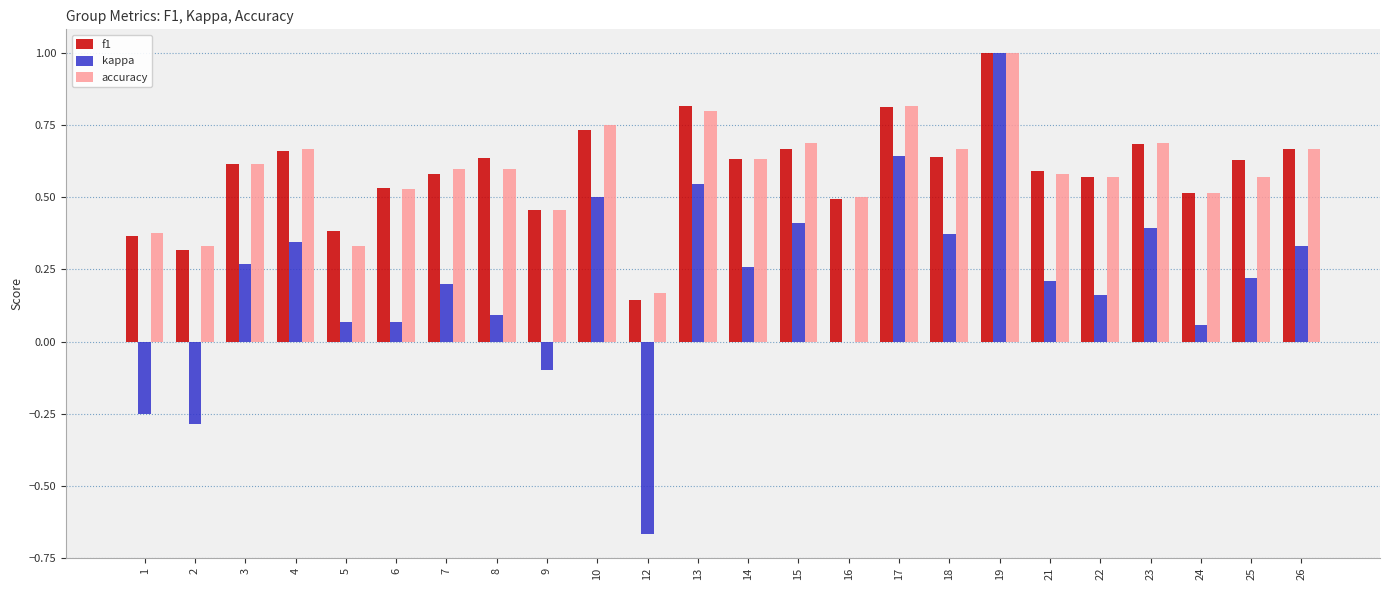

Is it true that f1 equals 0.7 at 15?

True